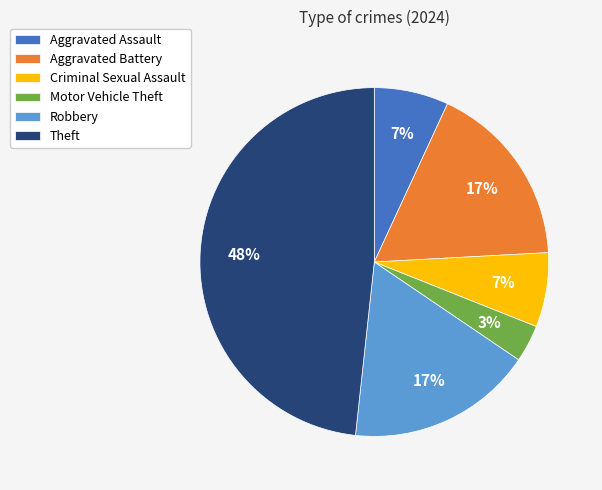

How many segments does this pie chart have?

6